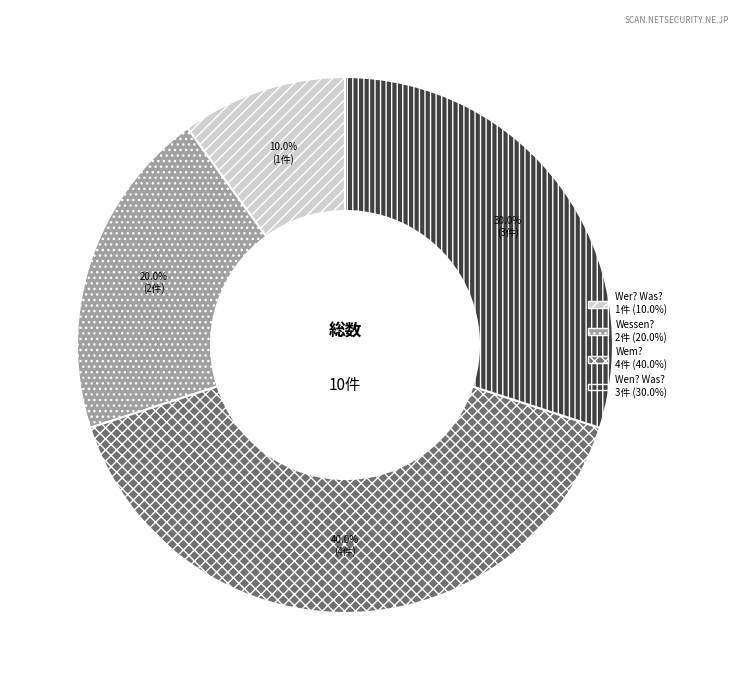

Do Wessen? and Wer? Was? together represent more than half of the pie?

No